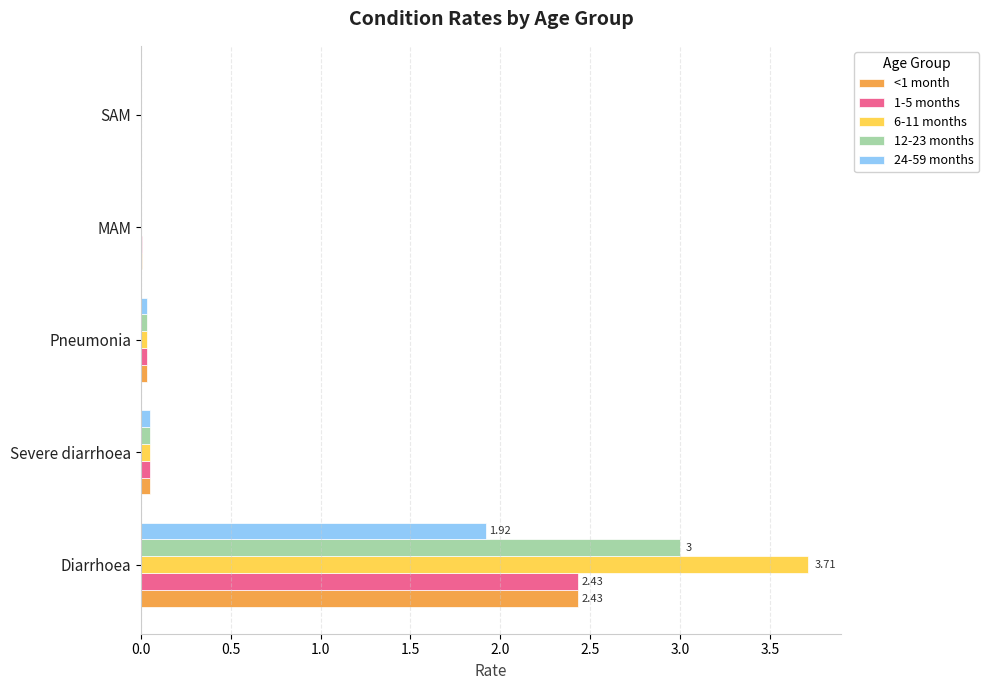

What is the sum of all 6-11 months values?

3.8